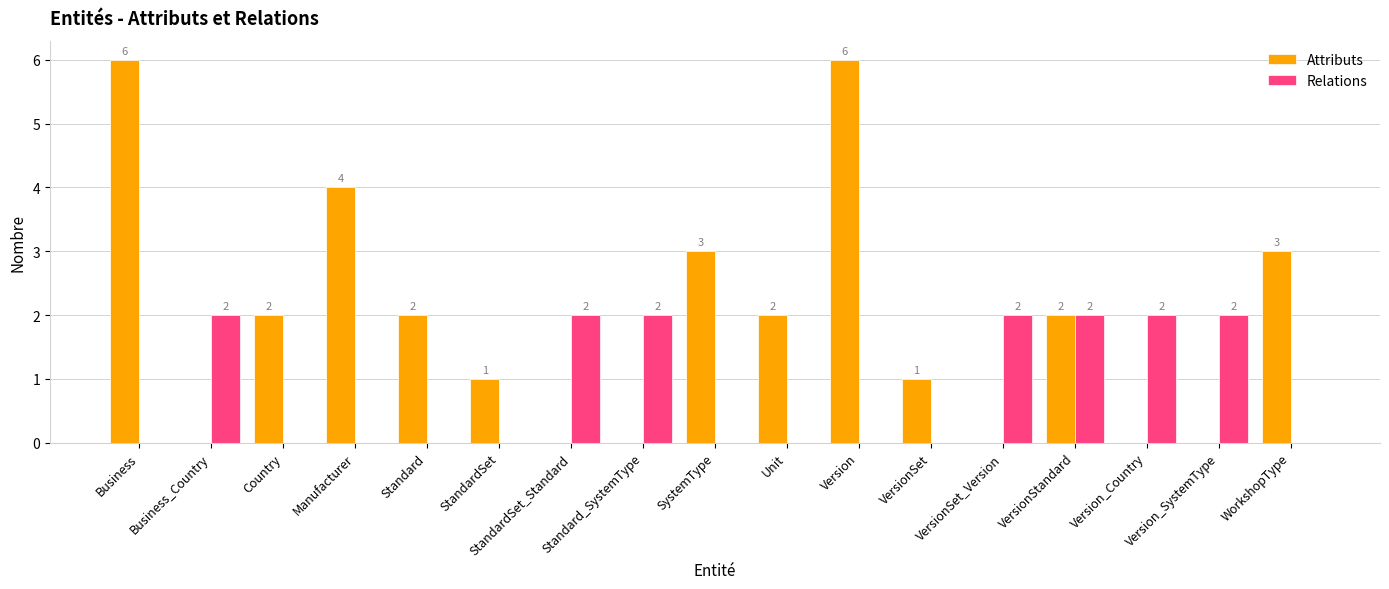

Which series has the largest total across all categories?

Attributs